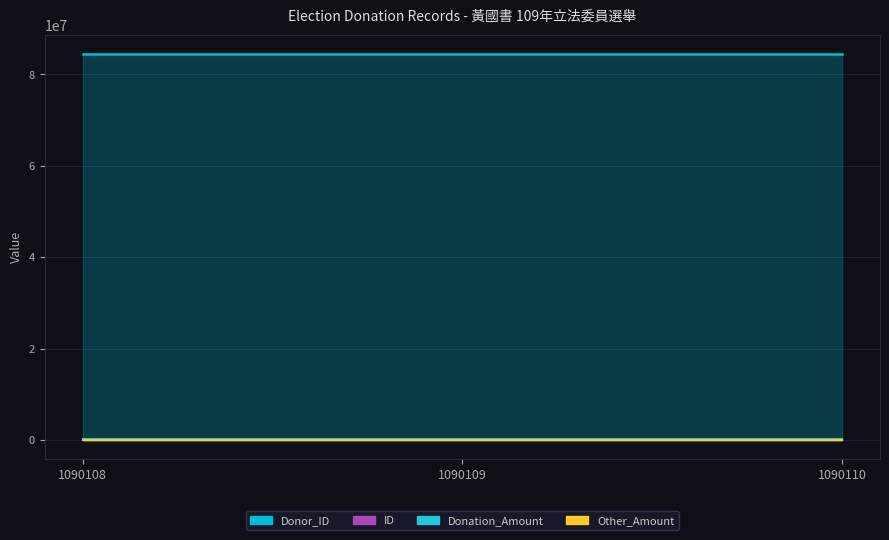

Which has a higher value, 1090109 or 1090108?

1090109